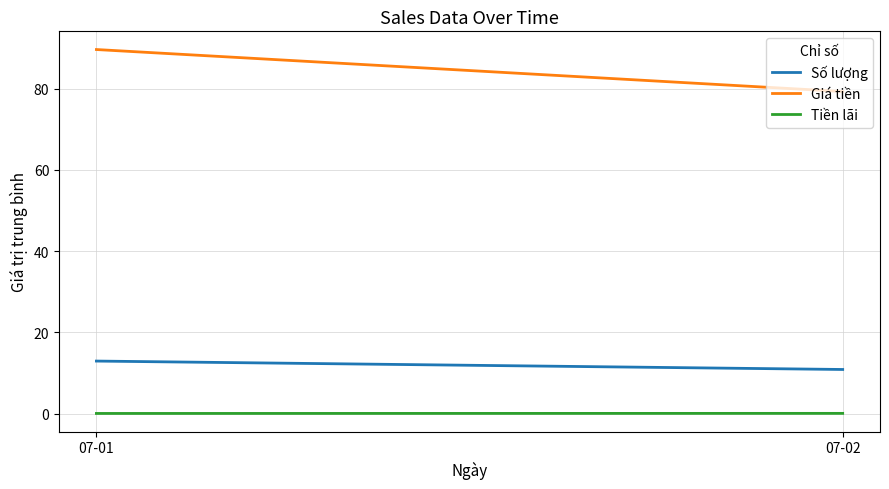

What is the highest value of the Tiền lãi series?

0.1